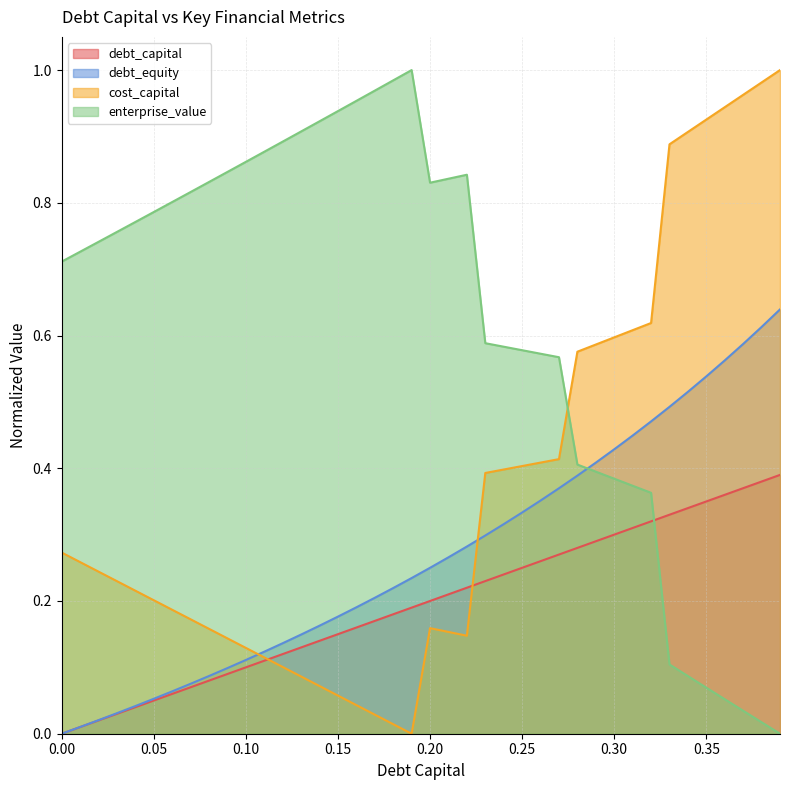

At which label is enterprise_value closest to 0?

0.39